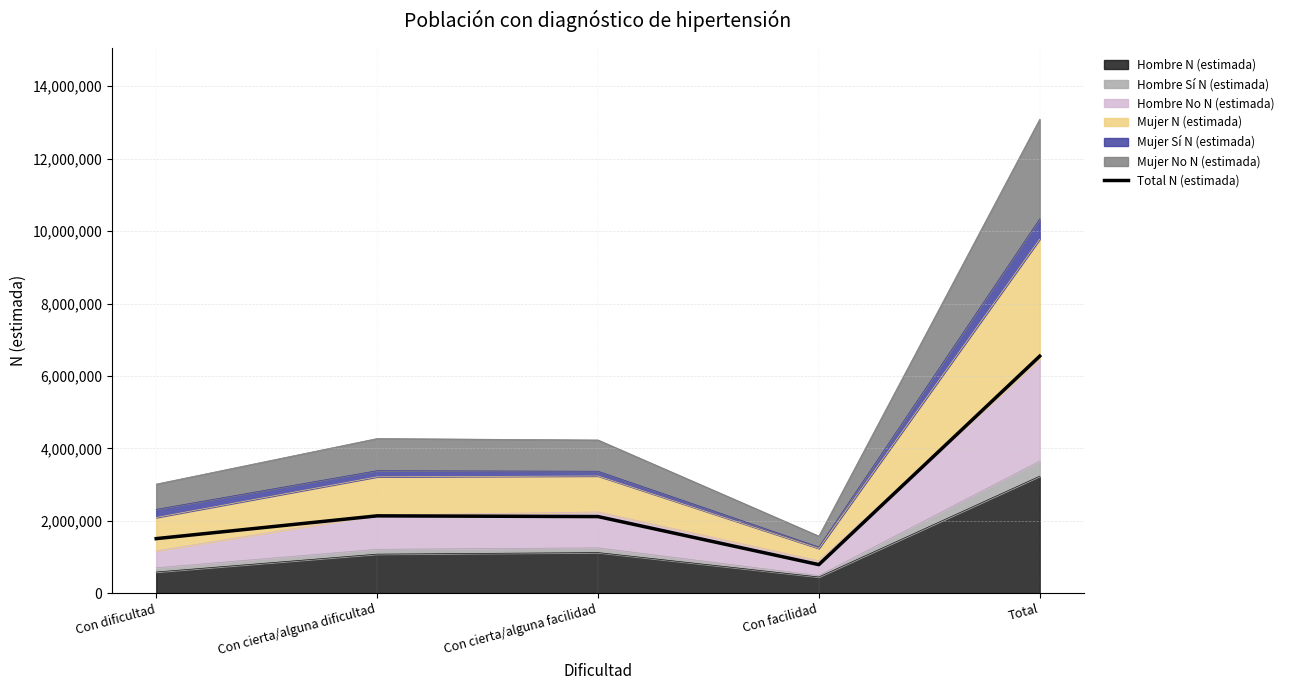

Which has a higher value, Total or Con facilidad?

Total